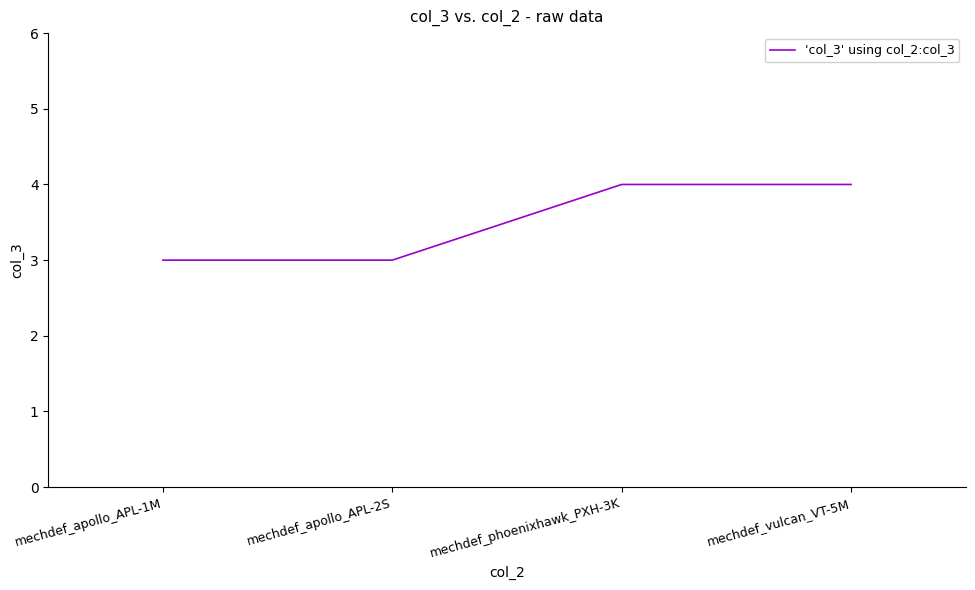

What is the sum of the values at mechdef_apollo_APL-1M and mechdef_vulcan_VT-5M?

7